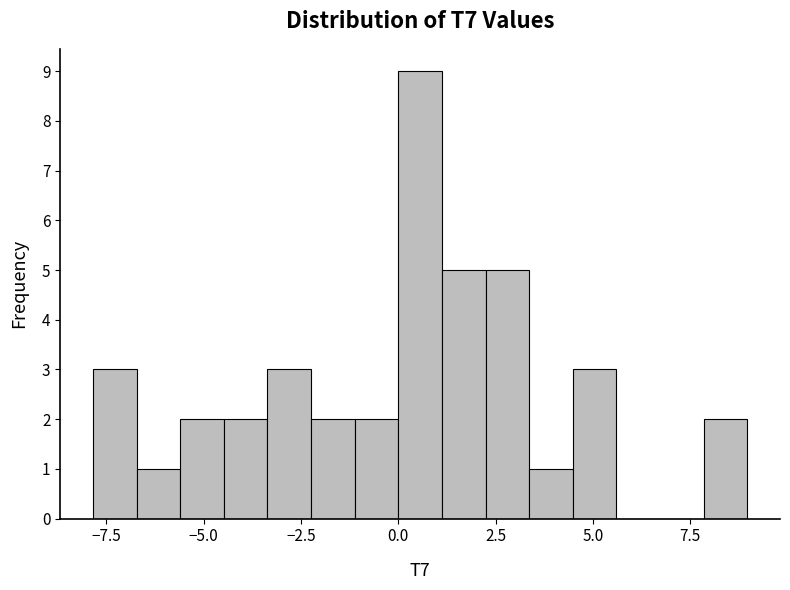

Around what value on the x-axis is the tallest bar? Give the approximate position of its centre, as read against the axis.

0.5